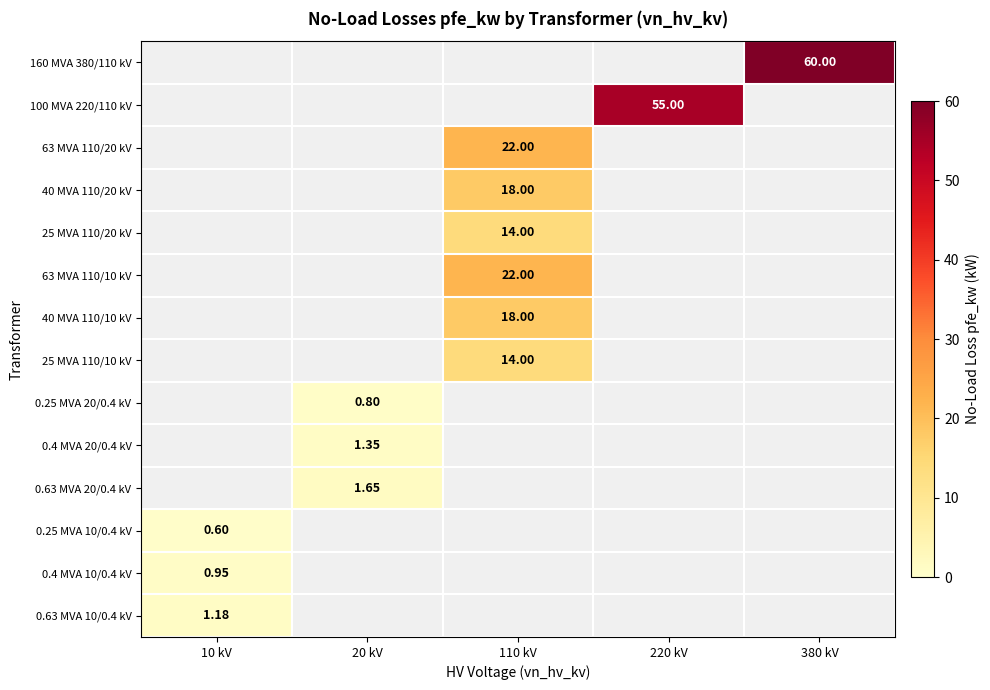

List the labels in order of 100 MVA 220/110 kV value, smallest first.

10 kV, 20 kV, 110 kV, 220 kV, 380 kV